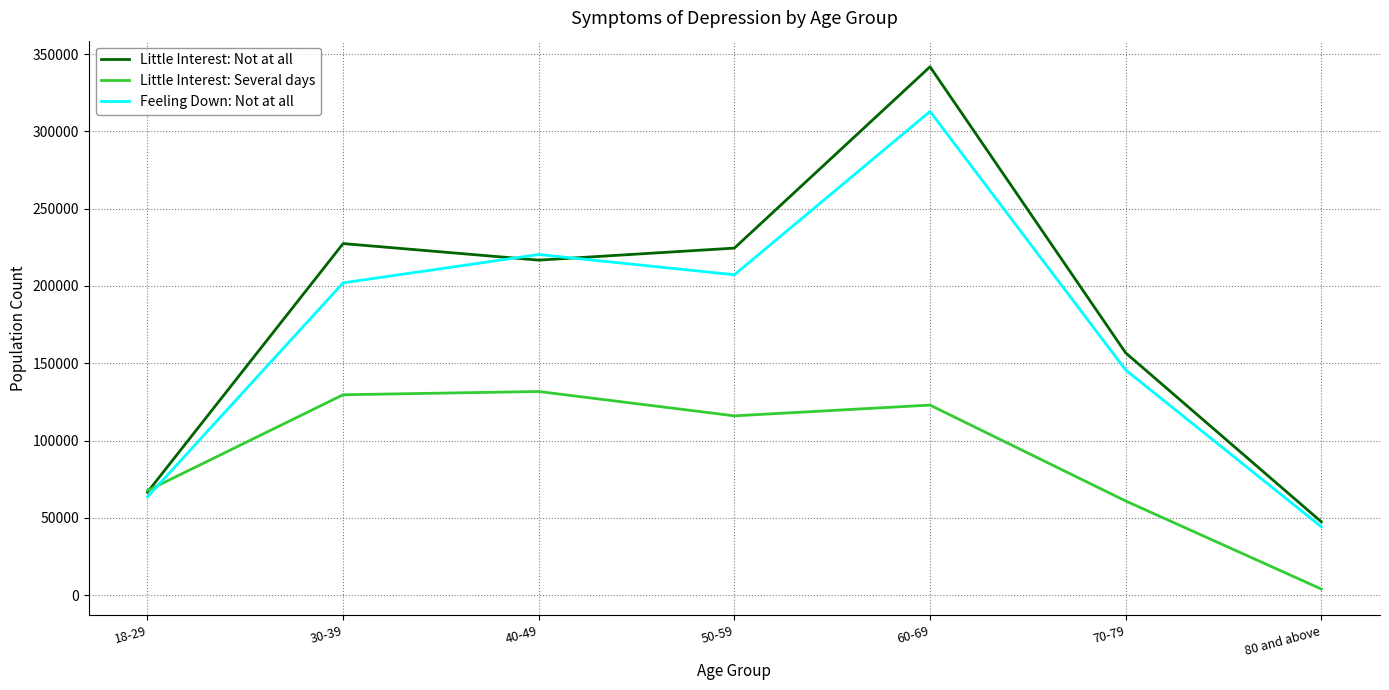

Read the Feeling Down: Not at all value at 50-59, to the nearest 100.

207200